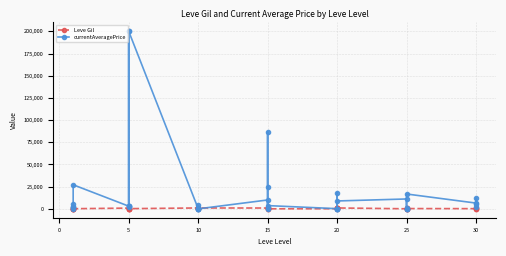

Between which two adjacent categories do currentAveragePrice and Leve Gil first intersect?

5 and 10